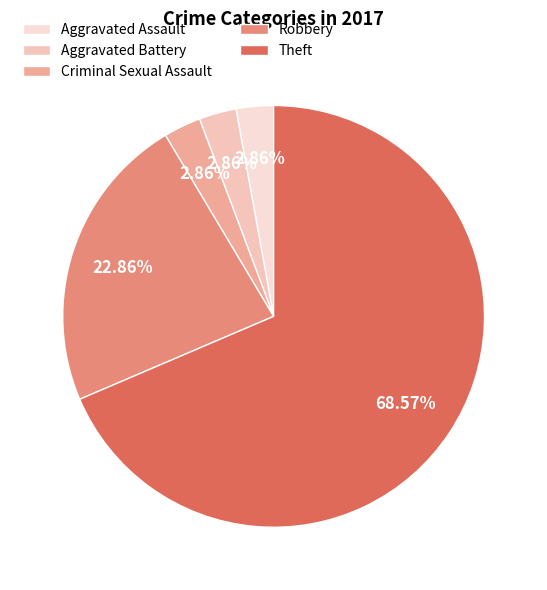

To the nearest percent, what percentage of the pie is Criminal Sexual Assault?

3%